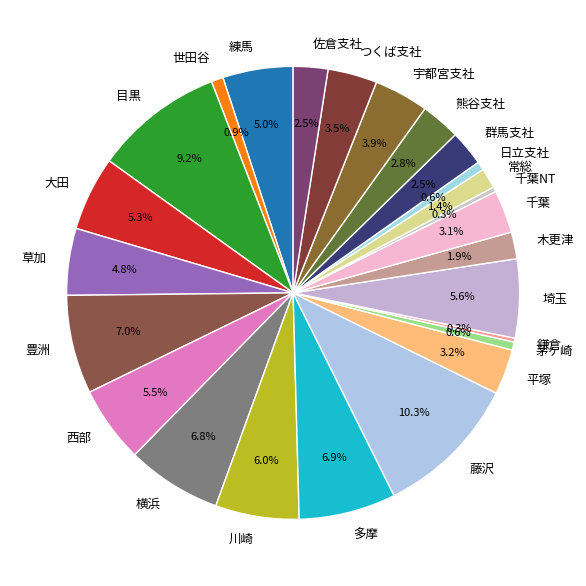

Which has a higher value, 千葉 or 宇都宮支社?

宇都宮支社